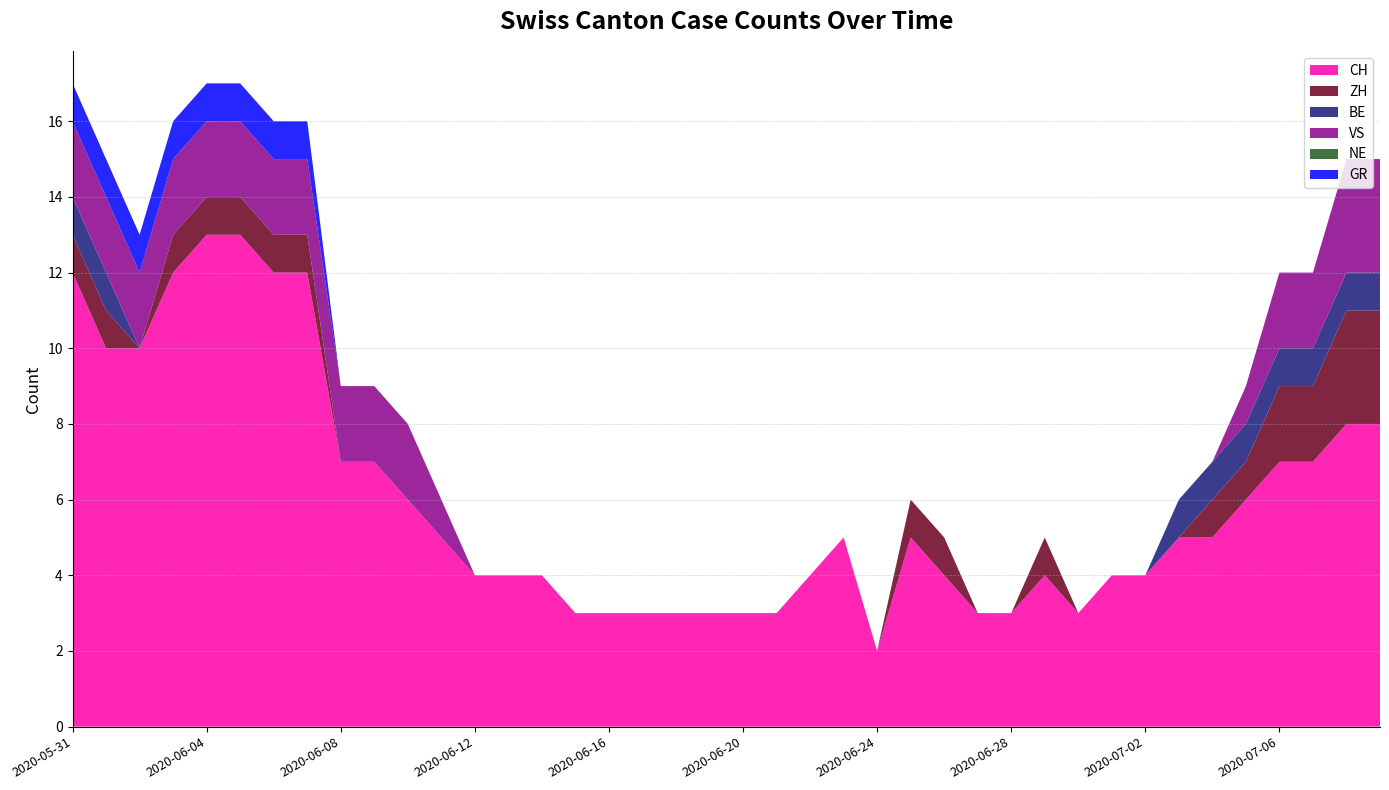

Reading left to right, list all the values displayed in this chart.

CH: 2020-05-31=12	2020-06-01=10	2020-06-02=10	2020-06-03=12	2020-06-04=13	2020-06-05=13	2020-06-06=12	2020-06-07=12	2020-06-08=7	2020-06-09=7	2020-06-10=6	2020-06-11=5	2020-06-12=4	2020-06-13=4	2020-06-14=4	2020-06-15=3	2020-06-16=3	2020-06-17=3	2020-06-18=3	2020-06-19=3	2020-06-20=3	2020-06-21=3	2020-06-22=4	2020-06-23=5	2020-06-24=2	2020-06-25=5	2020-06-26=4	2020-06-27=3	2020-06-28=3	2020-06-29=4	2020-06-30=3	2020-07-01=4	2020-07-02=4	2020-07-03=5	2020-07-04=5	2020-07-05=6	2020-07-06=7	2020-07-07=7	2020-07-08=8	2020-07-09=8
ZH: 2020-05-31=1	2020-06-01=1	2020-06-02=0	2020-06-03=1	2020-06-04=1	2020-06-05=1	2020-06-06=1	2020-06-07=1	2020-06-08=0	2020-06-09=0	2020-06-10=0	2020-06-11=0	2020-06-12=0	2020-06-13=0	2020-06-14=0	2020-06-15=0	2020-06-16=0	2020-06-17=0	2020-06-18=0	2020-06-19=0	2020-06-20=0	2020-06-21=0	2020-06-22=0	2020-06-23=0	2020-06-24=0	2020-06-25=1	2020-06-26=1	2020-06-27=0	2020-06-28=0	2020-06-29=1	2020-06-30=0	2020-07-01=0	2020-07-02=0	2020-07-03=0	2020-07-04=1	2020-07-05=1	2020-07-06=2	2020-07-07=2	2020-07-08=3	2020-07-09=3
BE: 2020-05-31=1	2020-06-01=1	2020-06-02=0	2020-06-03=0	2020-06-04=0	2020-06-05=0	2020-06-06=0	2020-06-07=0	2020-06-08=0	2020-06-09=0	2020-06-10=0	2020-06-11=0	2020-06-12=0	2020-06-13=0	2020-06-14=0	2020-06-15=0	2020-06-16=0	2020-06-17=0	2020-06-18=0	2020-06-19=0	2020-06-20=0	2020-06-21=0	2020-06-22=0	2020-06-23=0	2020-06-24=0	2020-06-25=0	2020-06-26=0	2020-06-27=0	2020-06-28=0	2020-06-29=0	2020-06-30=0	2020-07-01=0	2020-07-02=0	2020-07-03=1	2020-07-04=1	2020-07-05=1	2020-07-06=1	2020-07-07=1	2020-07-08=1	2020-07-09=1
VS: 2020-05-31=2	2020-06-01=2	2020-06-02=2	2020-06-03=2	2020-06-04=2	2020-06-05=2	2020-06-06=2	2020-06-07=2	2020-06-08=2	2020-06-09=2	2020-06-10=2	2020-06-11=1	2020-06-12=0	2020-06-13=0	2020-06-14=0	2020-06-15=0	2020-06-16=0	2020-06-17=0	2020-06-18=0	2020-06-19=0	2020-06-20=0	2020-06-21=0	2020-06-22=0	2020-06-23=0	2020-06-24=0	2020-06-25=0	2020-06-26=0	2020-06-27=0	2020-06-28=0	2020-06-29=0	2020-06-30=0	2020-07-01=0	2020-07-02=0	2020-07-03=0	2020-07-04=0	2020-07-05=1	2020-07-06=2	2020-07-07=2	2020-07-08=3	2020-07-09=3
NE: 2020-05-31=0	2020-06-01=0	2020-06-02=0	2020-06-03=0	2020-06-04=0	2020-06-05=0	2020-06-06=0	2020-06-07=0	2020-06-08=0	2020-06-09=0	2020-06-10=0	2020-06-11=0	2020-06-12=0	2020-06-13=0	2020-06-14=0	2020-06-15=0	2020-06-16=0	2020-06-17=0	2020-06-18=0	2020-06-19=0	2020-06-20=0	2020-06-21=0	2020-06-22=0	2020-06-23=0	2020-06-24=0	2020-06-25=0	2020-06-26=0	2020-06-27=0	2020-06-28=0	2020-06-29=0	2020-06-30=0	2020-07-01=0	2020-07-02=0	2020-07-03=0	2020-07-04=0	2020-07-05=0	2020-07-06=0	2020-07-07=0	2020-07-08=0	2020-07-09=0
GR: 2020-05-31=1	2020-06-01=1	2020-06-02=1	2020-06-03=1	2020-06-04=1	2020-06-05=1	2020-06-06=1	2020-06-07=1	2020-06-08=0	2020-06-09=0	2020-06-10=0	2020-06-11=0	2020-06-12=0	2020-06-13=0	2020-06-14=0	2020-06-15=0	2020-06-16=0	2020-06-17=0	2020-06-18=0	2020-06-19=0	2020-06-20=0	2020-06-21=0	2020-06-22=0	2020-06-23=0	2020-06-24=0	2020-06-25=0	2020-06-26=0	2020-06-27=0	2020-06-28=0	2020-06-29=0	2020-06-30=0	2020-07-01=0	2020-07-02=0	2020-07-03=0	2020-07-04=0	2020-07-05=0	2020-07-06=0	2020-07-07=0	2020-07-08=0	2020-07-09=0